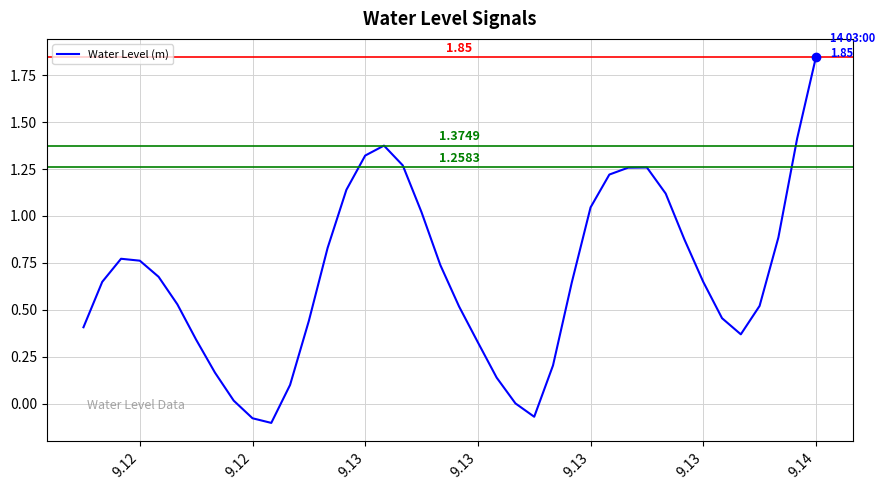

What is the difference between the maximum and minimum values?

1.9